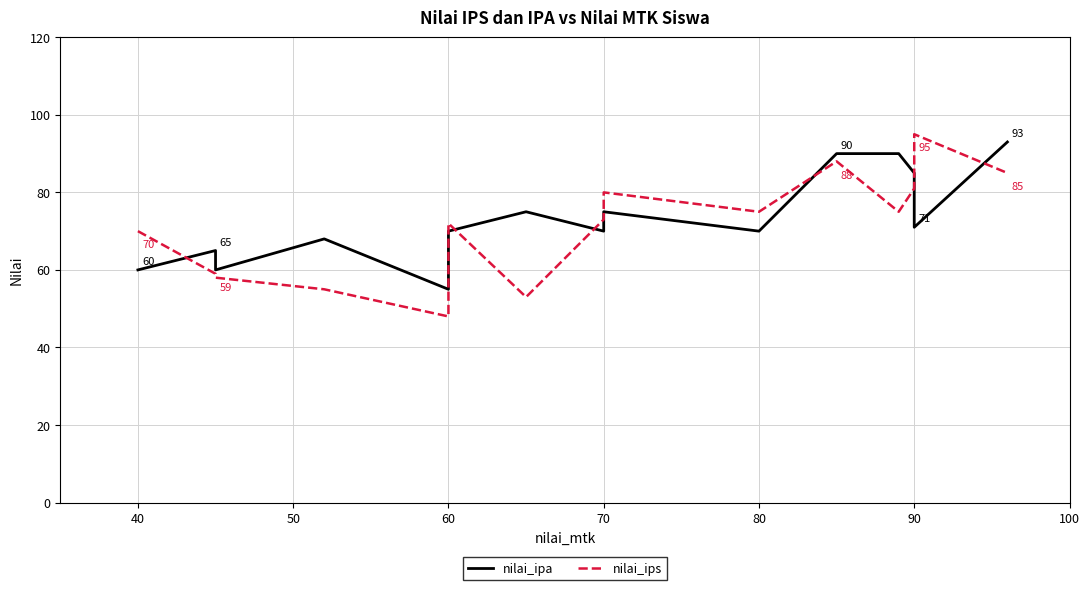

How many data points in nilai_ips are above 73?

7